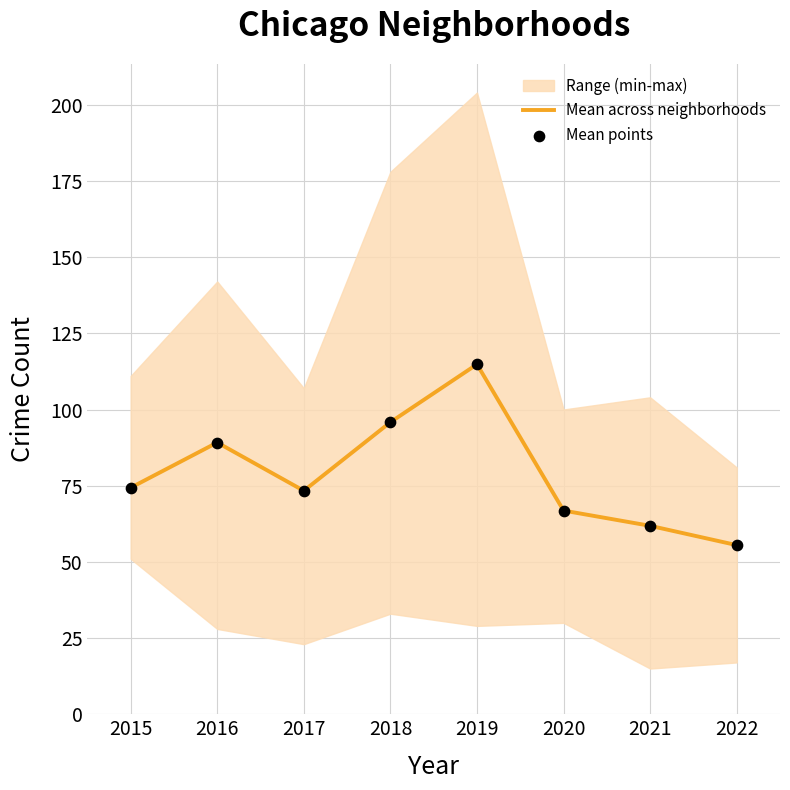

At which label is Mean across neighborhoods closest to 85?

2016